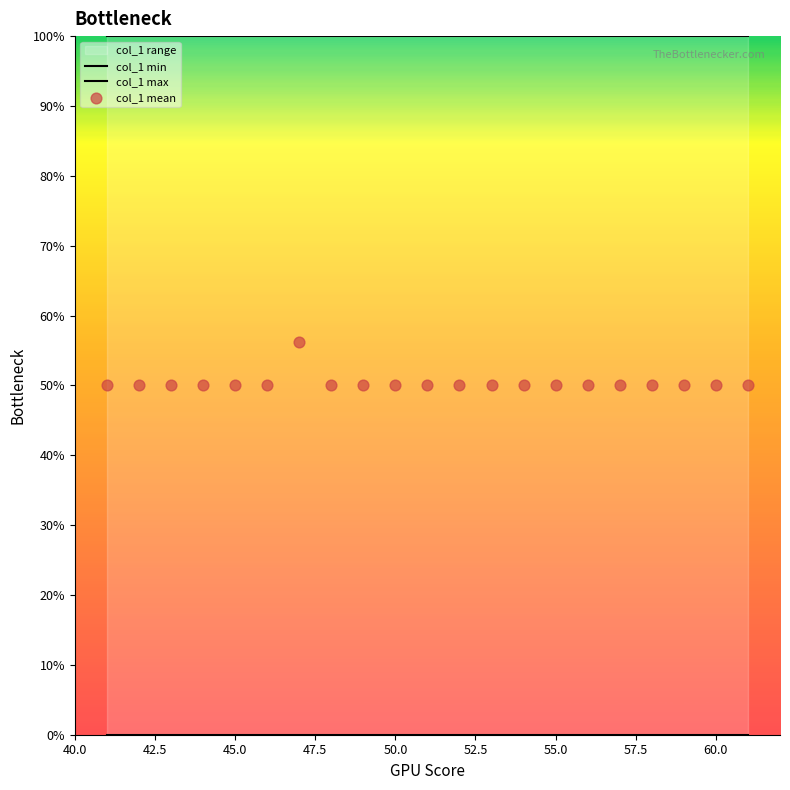

Which series has the widest spread of Y values?

col_1 mean